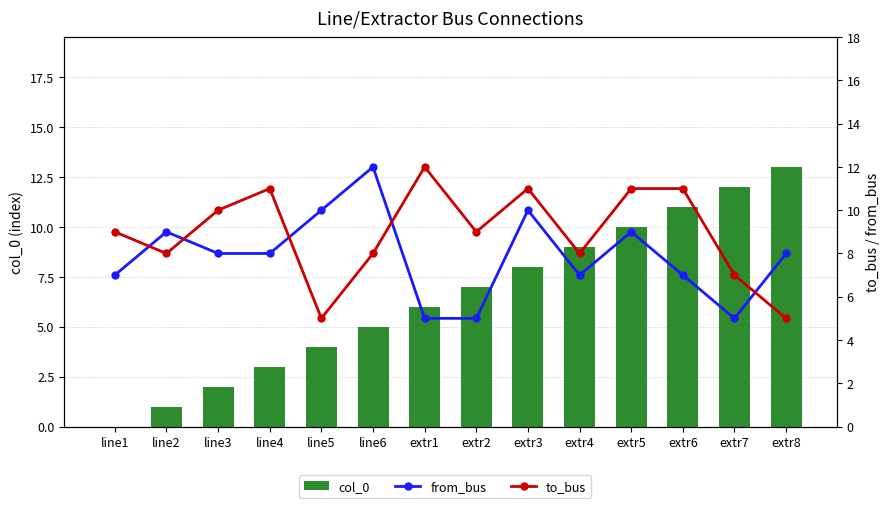

What position from the right is extr2?

7